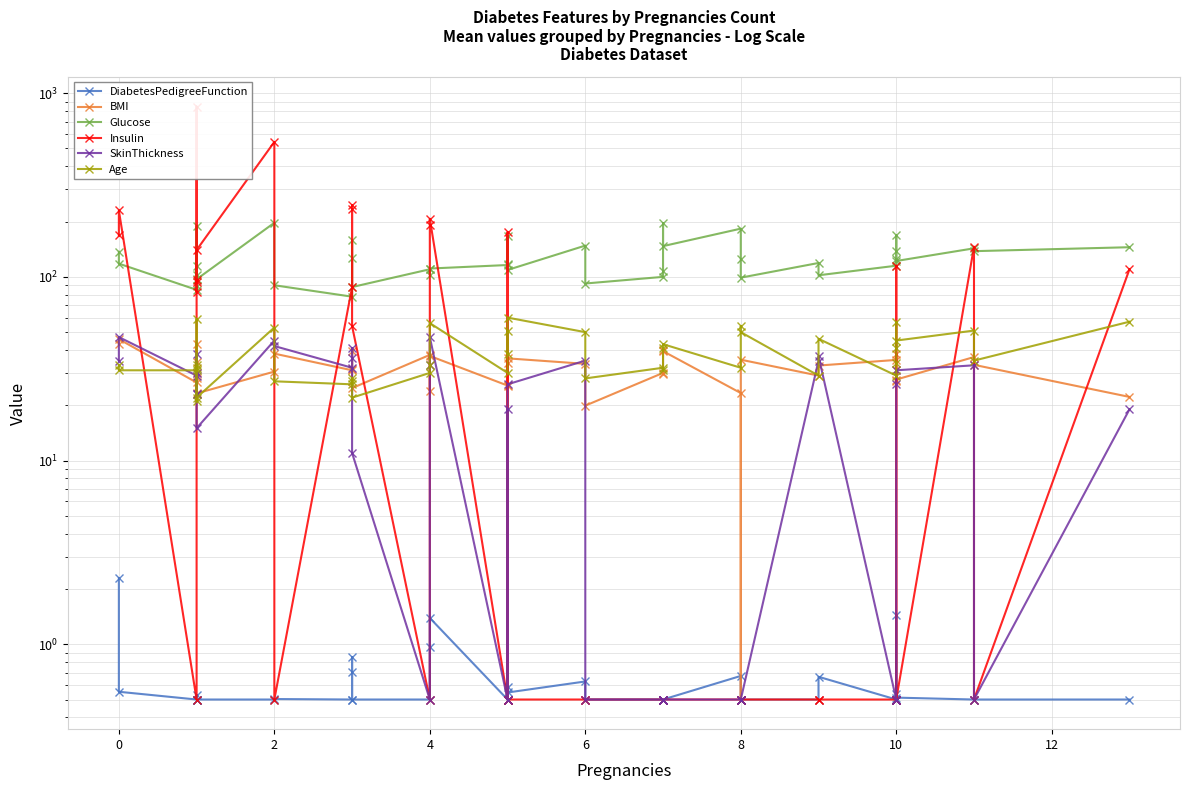

Reading left to right, list all the values displayed in this chart.

DiabetesPedigreeFunction: 2.3	0.6	0.5	0.5	0.5	0.5	0.5	0.5	0.5	0.5	0.5	0.7	0.9	0.5	0.5	1.0	1.4	0.5	0.6	0.5	0.5	0.6	0.5	0.5	0.5	0.5	0.5	0.7	0.5	0.5	0.5	0.7	0.5	0.5	1.4	0.5	0.5	0.5	0.5	0.5
BMI: 43.1	45.8	26.6	28.1	30.1	43.3	34.6	23.2	30.5	38.2	31.0	39.3	31.6	24.8	37.6	24.0	37.1	25.6	25.8	34.1	36.0	33.6	19.9	30.0	29.6	39.8	39.4	23.3	0.5	35.4	29.0	32.9	35.3	38.0	27.1	31.1	27.6	36.6	33.2	22.2
Glucose: 137.0	118.0	85.0	89.0	189.0	103.0	115.0	97.0	197.0	90.0	78.0	126.0	158.0	88.0	110.0	103.0	111.0	116.0	166.0	117.0	109.0	148.0	92.0	100.0	107.0	196.0	147.0	183.0	125.0	99.0	119.0	102.0	115.0	168.0	139.0	125.0	122.0	143.0	138.0	145.0
Insulin: 168.0	230.0	0.5	94.0	846.0	83.0	96.0	140.0	543.0	0.5	88.0	235.0	245.0	54.0	0.5	192.0	207.0	0.5	175.0	0.5	0.5	0.5	0.5	0.5	0.5	0.5	0.5	0.5	0.5	0.5	0.5	0.5	0.5	0.5	0.5	115.0	0.5	146.0	0.5	110.0
SkinThickness: 35.0	47.0	29.0	23.0	23.0	38.0	30.0	15.0	45.0	42.0	32.0	41.0	36.0	11.0	0.5	33.0	47.0	0.5	19.0	0.5	26.0	35.0	0.5	0.5	0.5	0.5	0.5	0.5	0.5	0.5	35.0	37.0	0.5	0.5	0.5	26.0	31.0	33.0	0.5	19.0
Age: 33.0	31.0	31.0	21.0	59.0	33.0	32.0	22.0	53.0	27.0	26.0	27.0	28.0	22.0	30.0	33.0	56.0	30.0	51.0	38.0	60.0	50.0	28.0	32.0	31.0	41.0	43.0	32.0	54.0	50.0	29.0	46.0	29.0	34.0	57.0	41.0	45.0	51.0	35.0	57.0